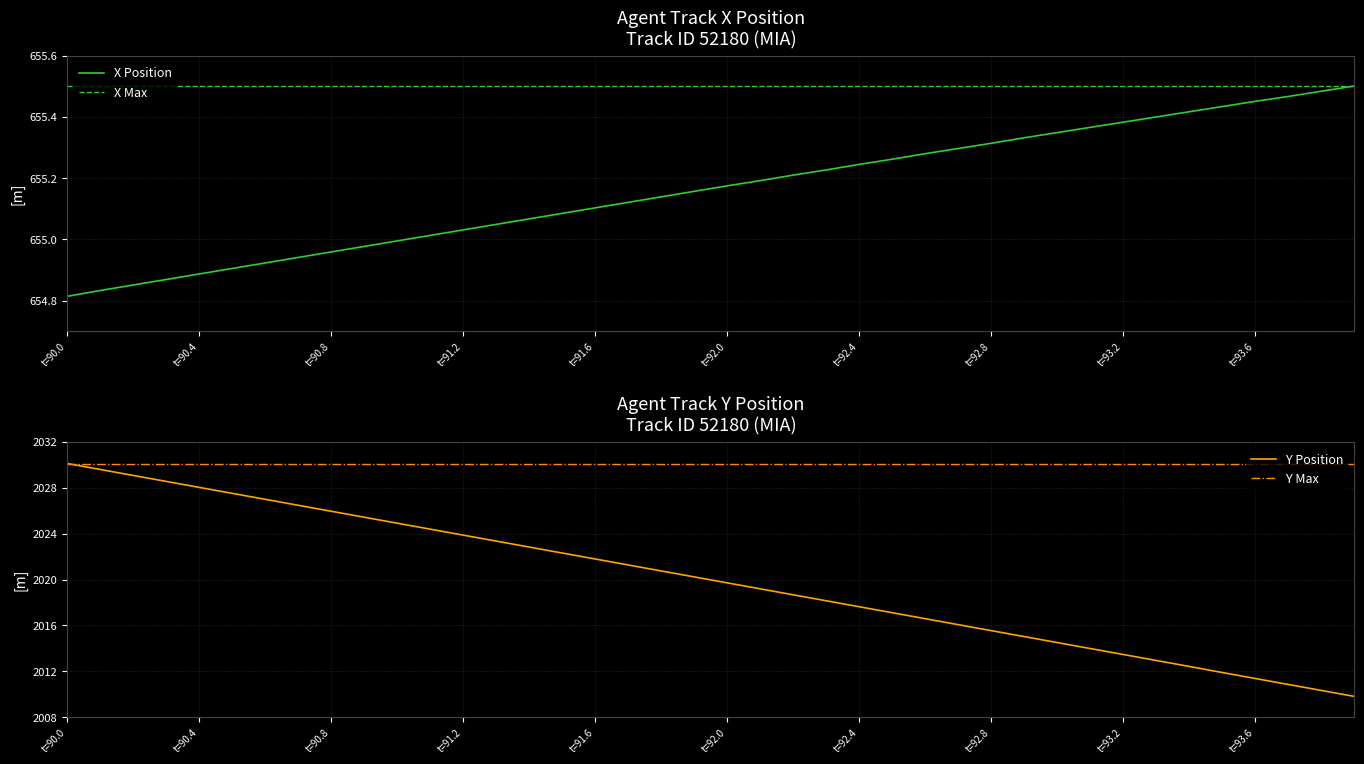

What is the maximum value for Y Position?

2030.1